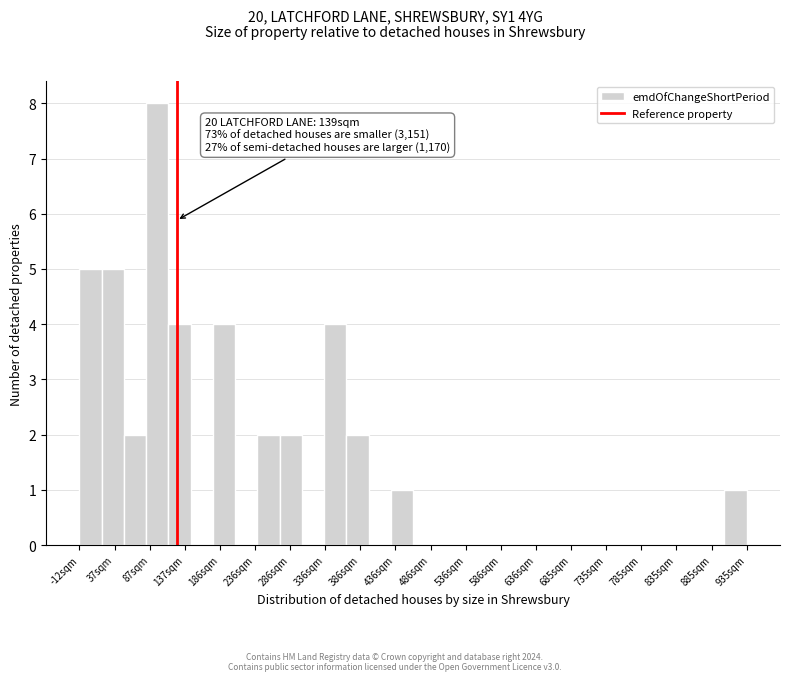

Which range on the x-axis has the tallest bar?

80 to 115